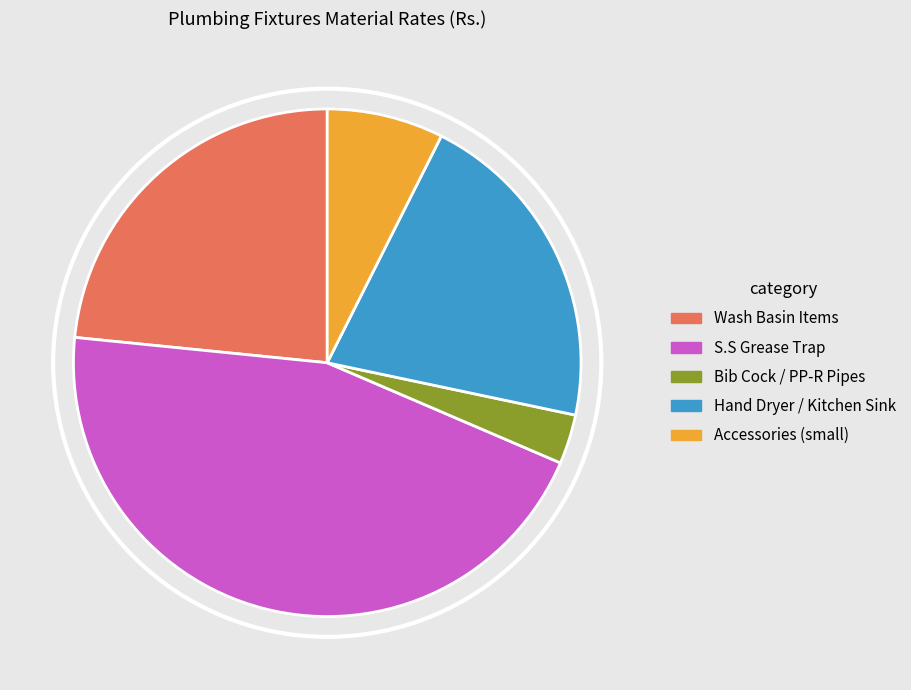

Is there any slice that represents more than half of the pie?

No